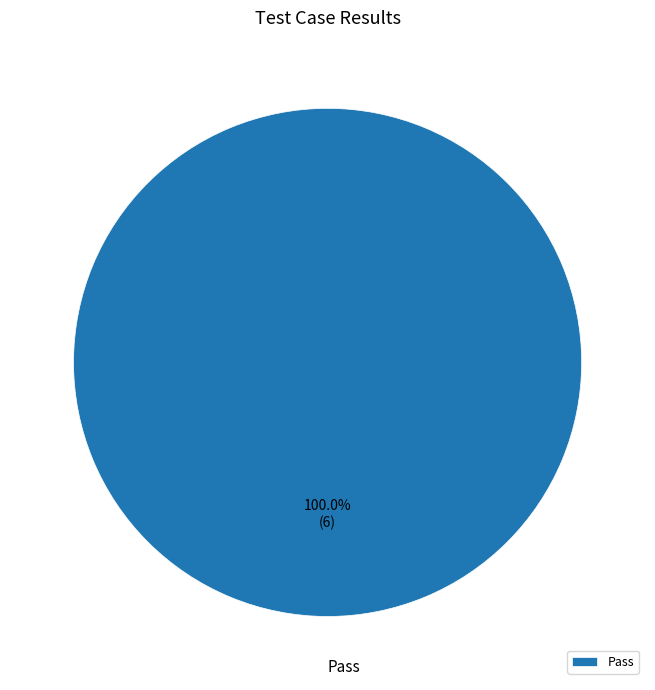

What is the majority slice?

Pass